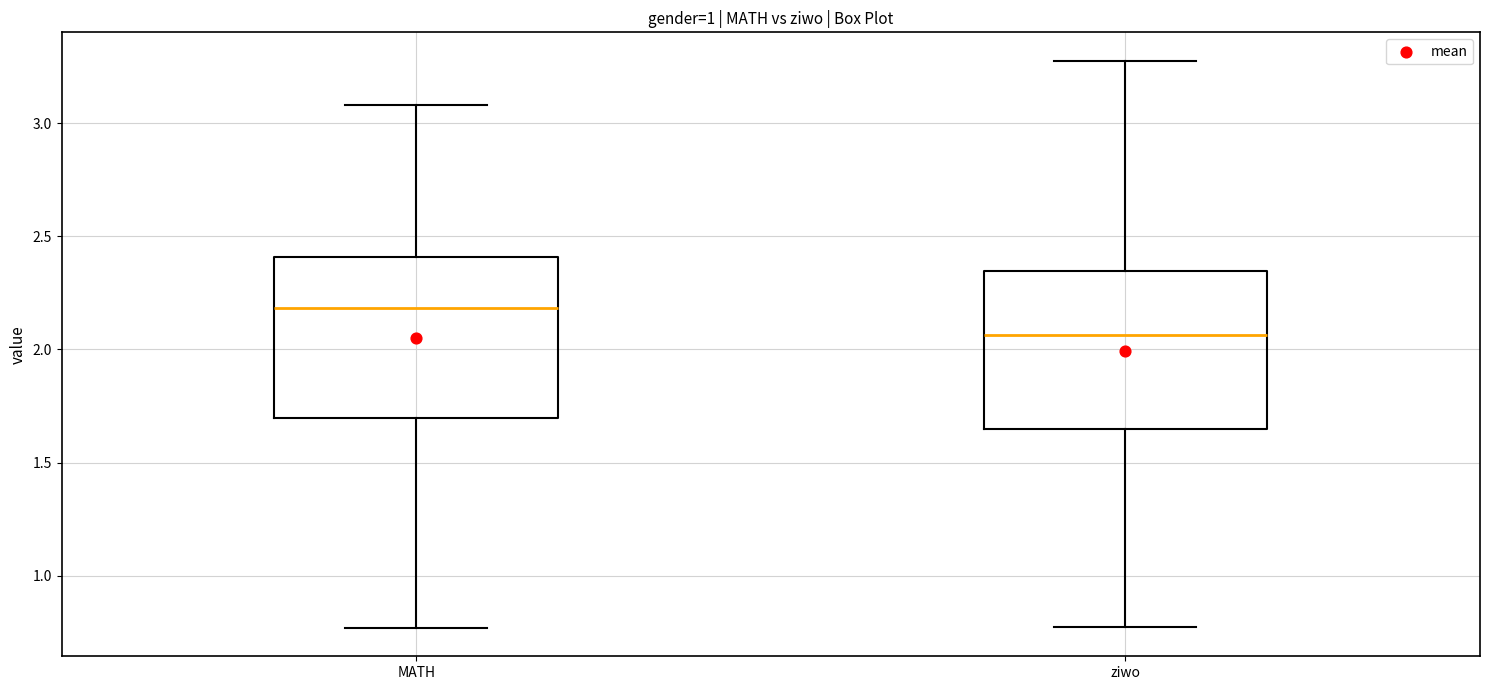

Reading left to right, read every box against the y-axis: the position of its median line, the range the box covers, and the ends of its whiskers. The values are not printed on the chart, so give them approximately, as read against the axis.

MATH: median 2.20, box 1.70 to 2.40, whiskers 0.75 to 3.10
ziwo: median 2.05, box 1.65 to 2.35, whiskers 0.75 to 3.30